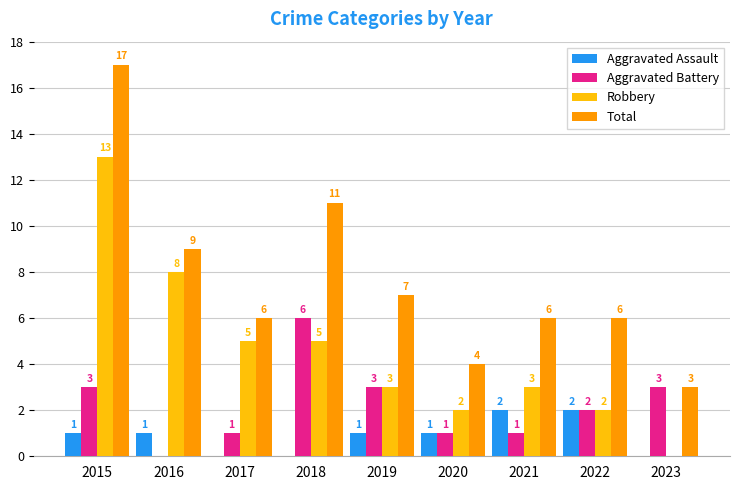

What is the maximum value for Robbery?

13